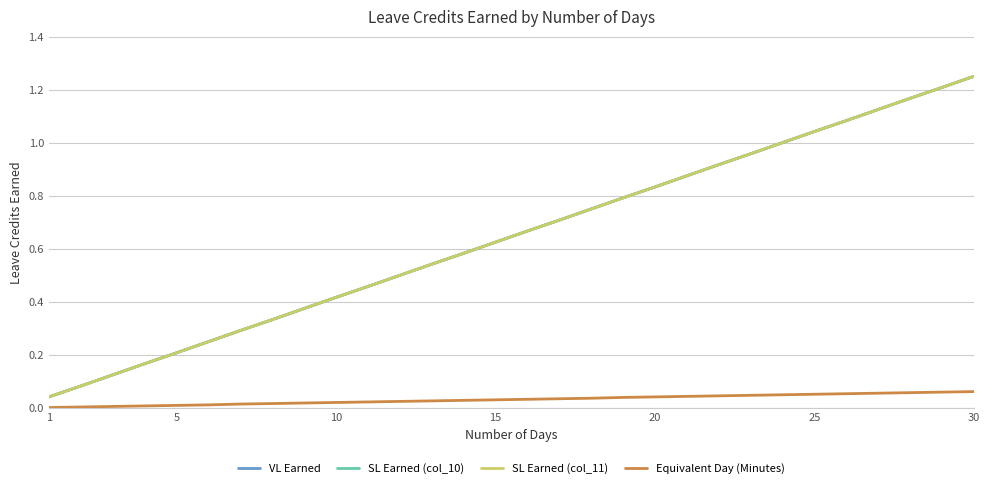

Reading left to right, what are all the values shown in this chart?

VL Earned: 0.0	0.1	0.1	0.2	0.2	0.2	0.3	0.3	0.4	0.4	0.5	0.5	0.5	0.6	0.6	0.7	0.7	0.8	0.8	0.8	0.9	0.9	1.0	1.0	1.0	1.1	1.1	1.2	1.2	1.2
SL Earned (col_10): 0.0	0.1	0.1	0.2	0.2	0.2	0.3	0.3	0.4	0.4	0.5	0.5	0.5	0.6	0.6	0.7	0.7	0.8	0.8	0.8	0.9	0.9	1.0	1.0	1.0	1.1	1.1	1.2	1.2	1.2
SL Earned (col_11): 0.0	0.1	0.1	0.2	0.2	0.2	0.3	0.3	0.4	0.4	0.5	0.5	0.5	0.6	0.6	0.7	0.7	0.8	0.8	0.8	0.9	0.9	1.0	1.0	1.0	1.1	1.1	1.2	1.2	1.2
Equivalent Day (Minutes): 0.0	0.0	0.0	0.0	0.0	0.0	0.0	0.0	0.0	0.0	0.0	0.0	0.0	0.0	0.0	0.0	0.0	0.0	0.0	0.0	0.0	0.0	0.0	0.1	0.1	0.1	0.1	0.1	0.1	0.1